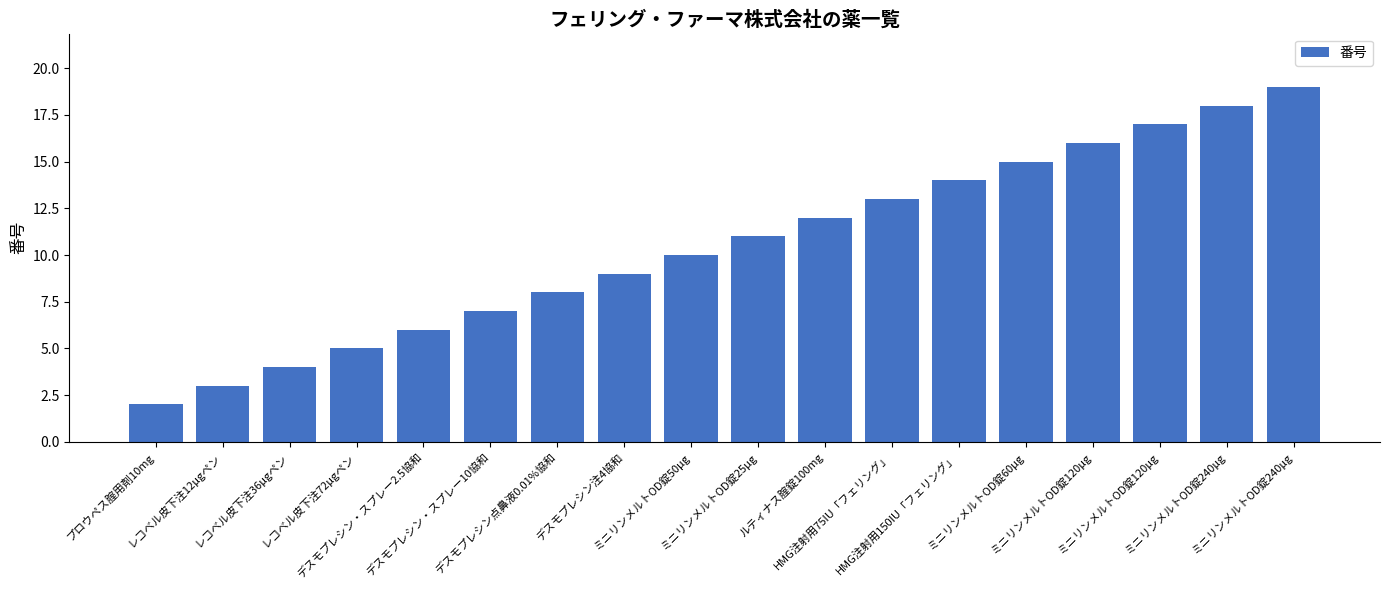

What is the label of the 1st bar from the left?

プロウペス腟用剤10mg